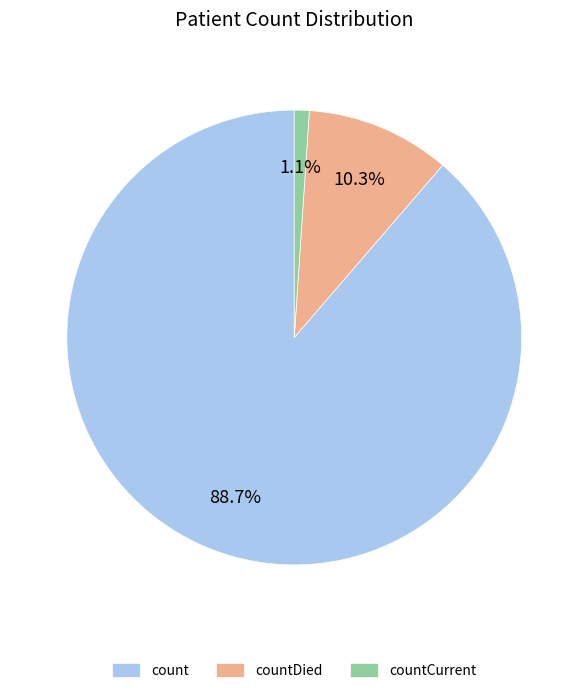

What percentage do countDied and count together represent?

98.9%